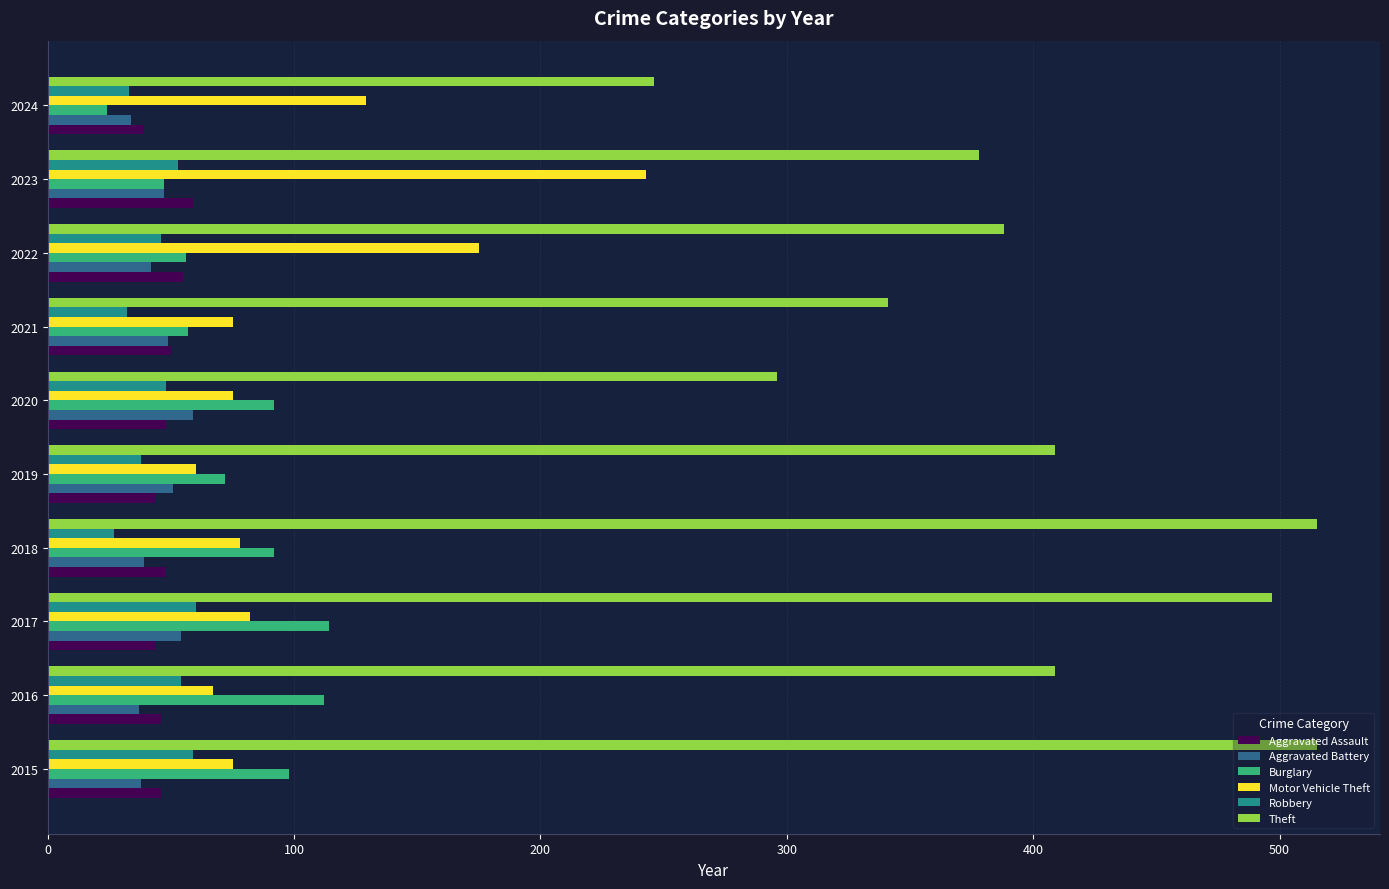

Which series has the largest total across all categories?

Theft